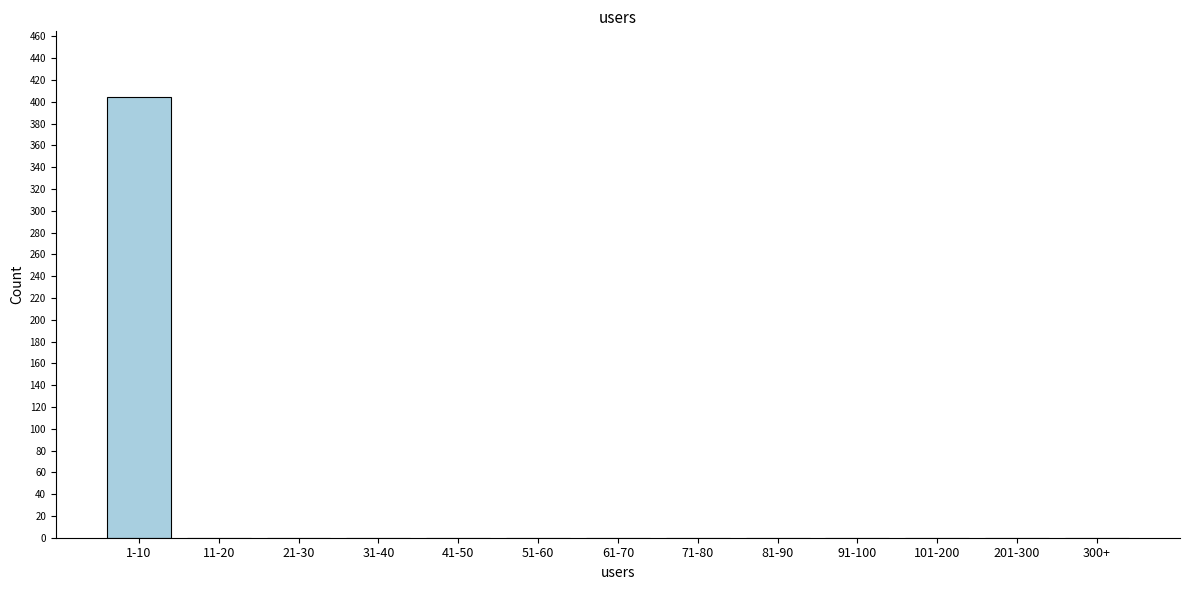

Reading left to right, list all the values displayed in this chart.

1-10=404	11-20=0	21-30=0	31-40=0	41-50=0	51-60=0	61-70=0	71-80=0	81-90=0	91-100=0	101-200=0	201-300=0	300+=0